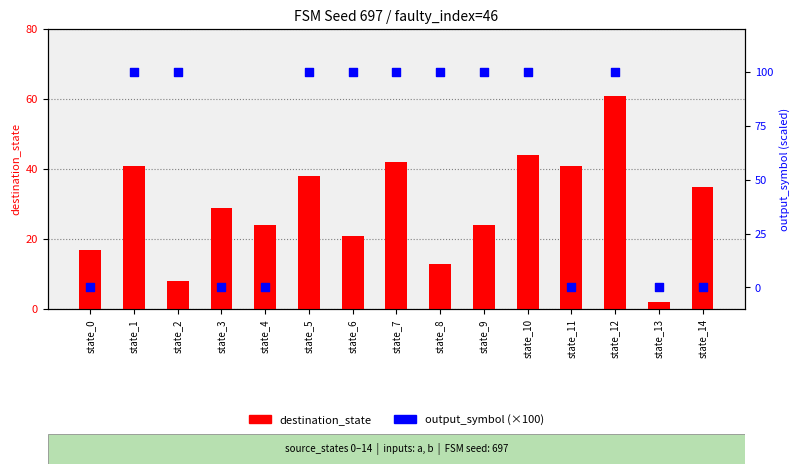

What are all the series names shown in the legend?

destination_state, output_symbol (×100)